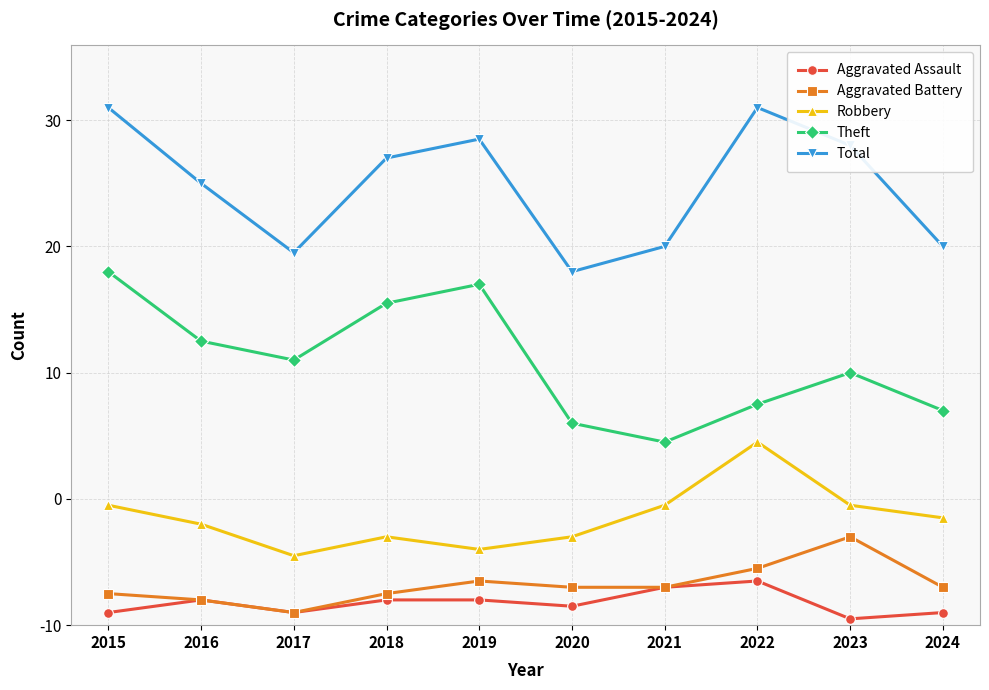

Is this an area chart (filled region under the line)?

No